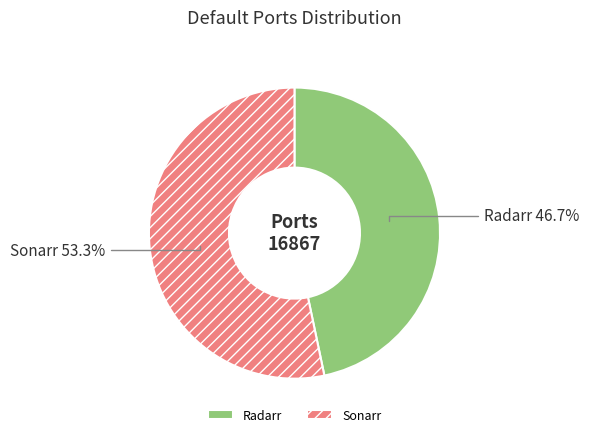

What is the ratio of the value at Sonarr to the value at Radarr?

1.1